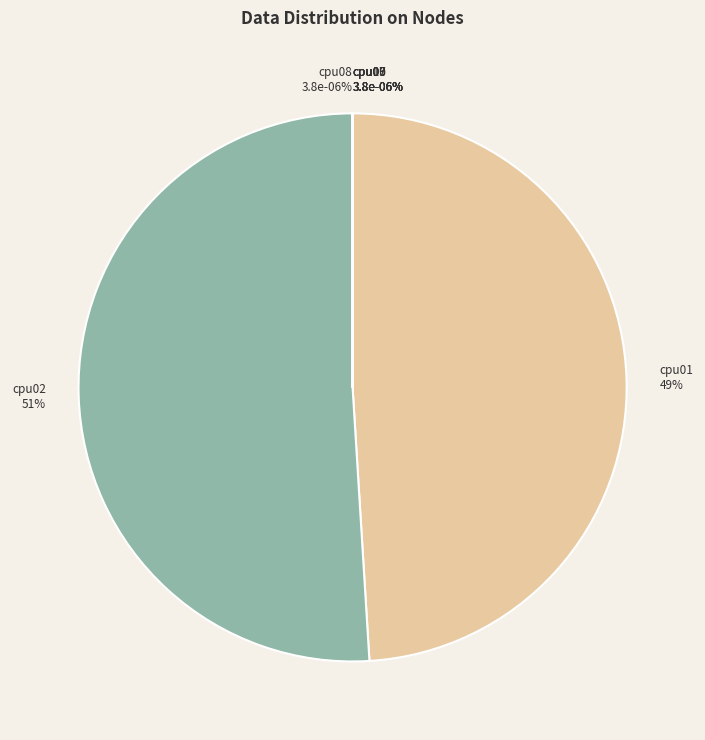

Which category has the biggest portion of the pie?

cpu02